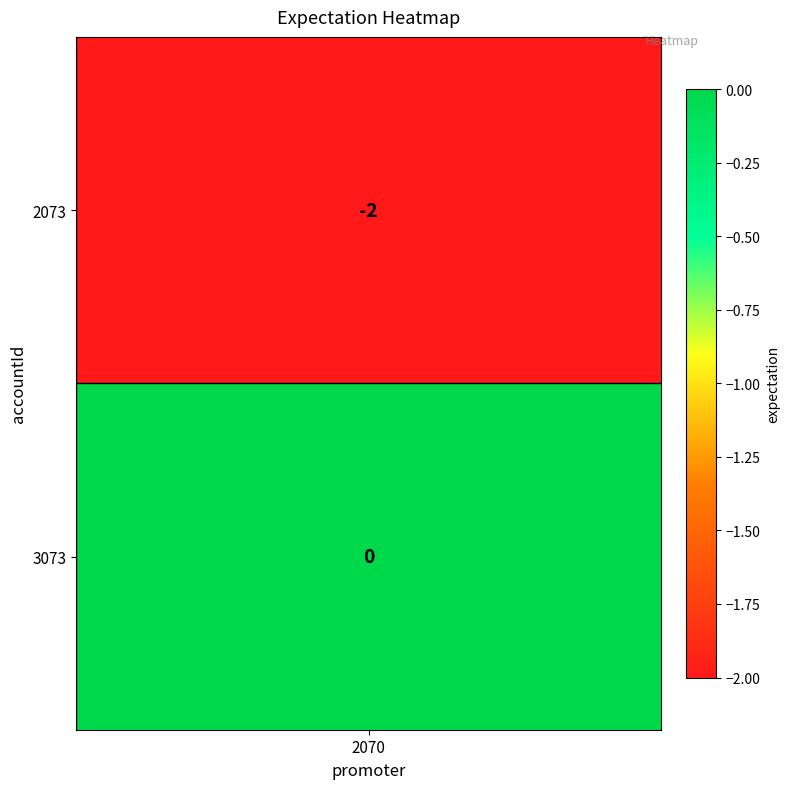

What is the change in value from 0 to 1?

+2